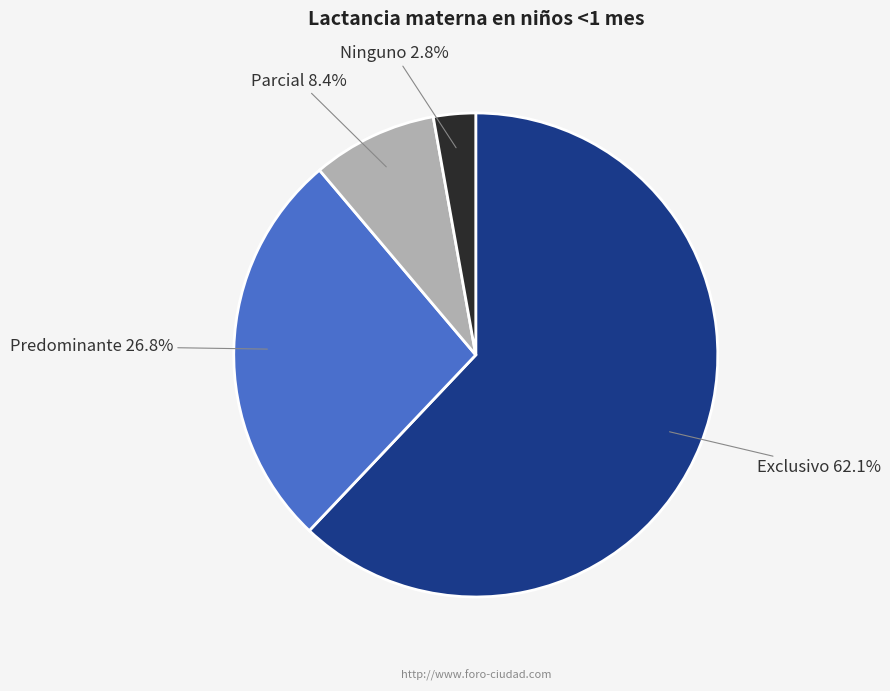

To the nearest percent, what is the average slice percentage?

25%